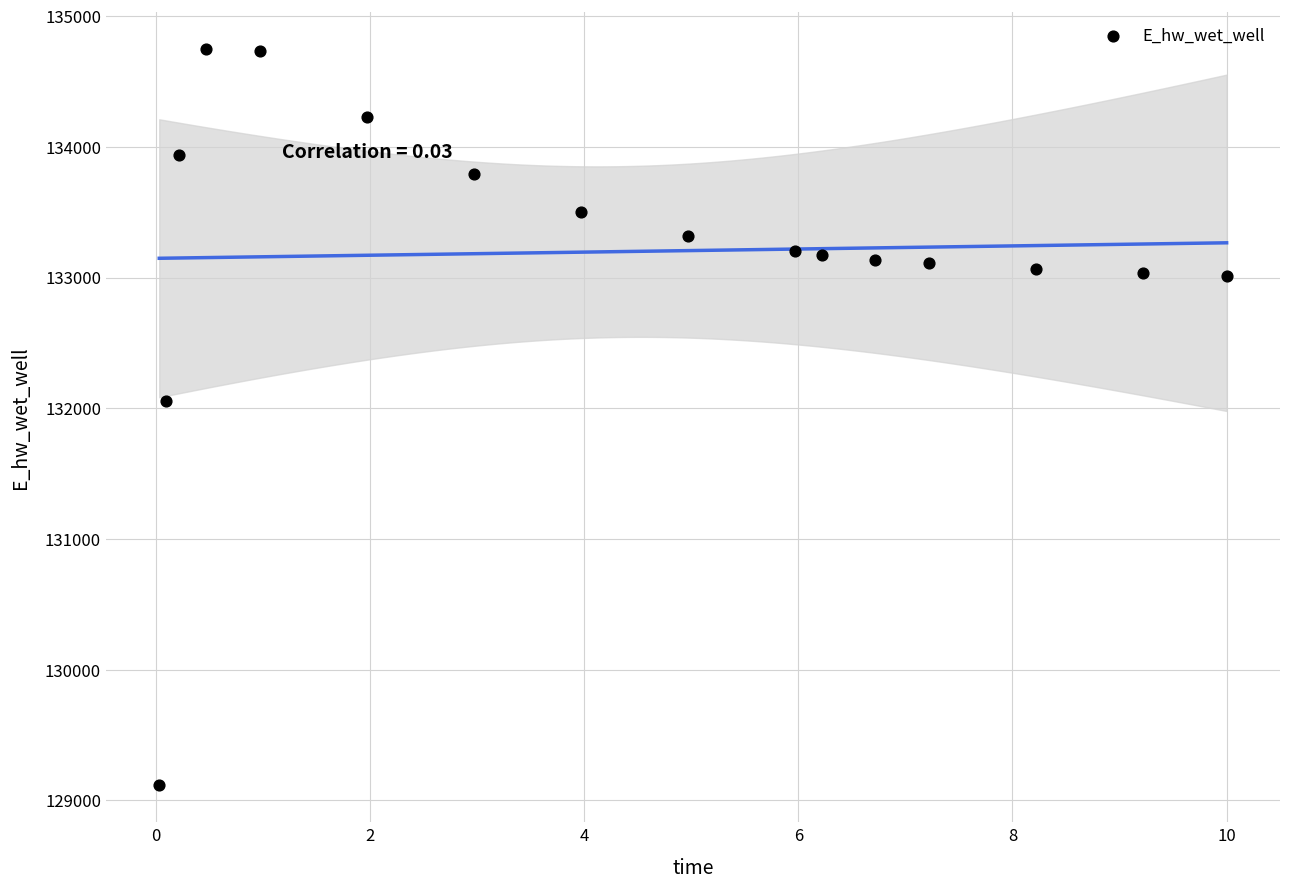

What Y value in the scatter plot is closest to 131931?

132054.6